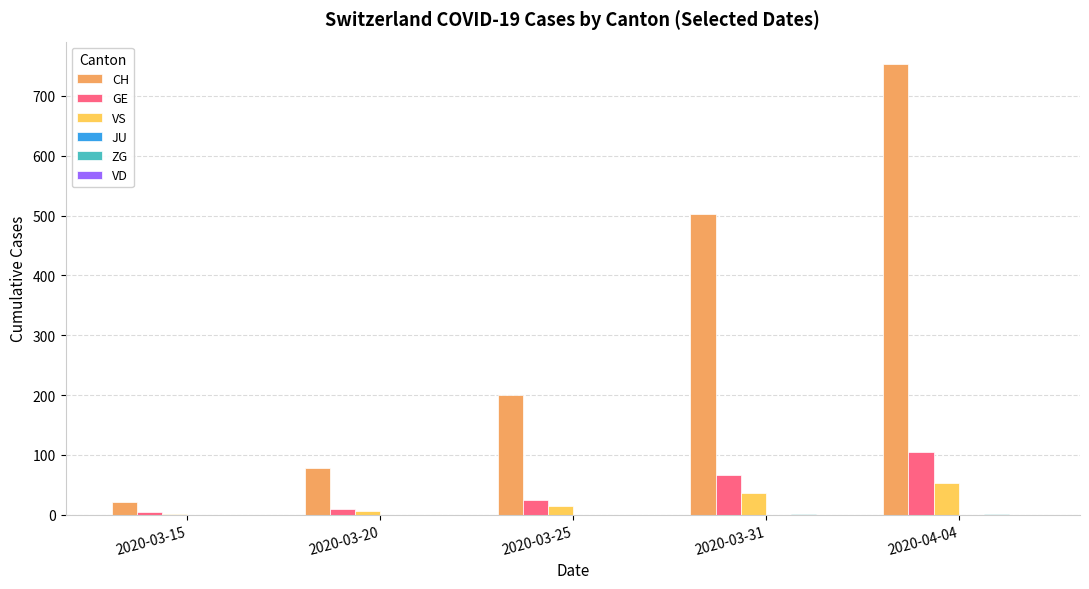

Which series has the largest total across all categories?

CH